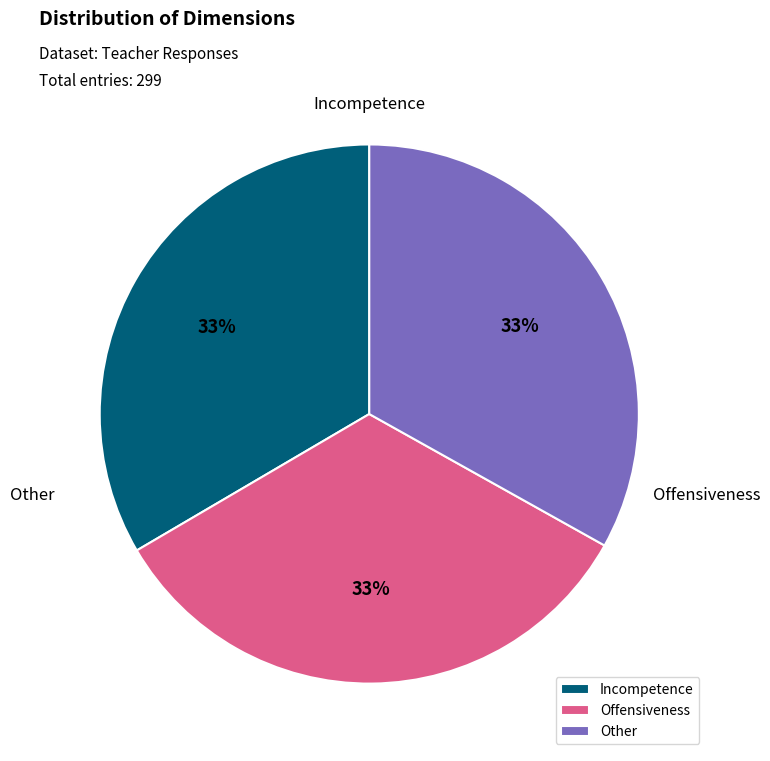

What is the change in value from Incompetence to Other?

-1